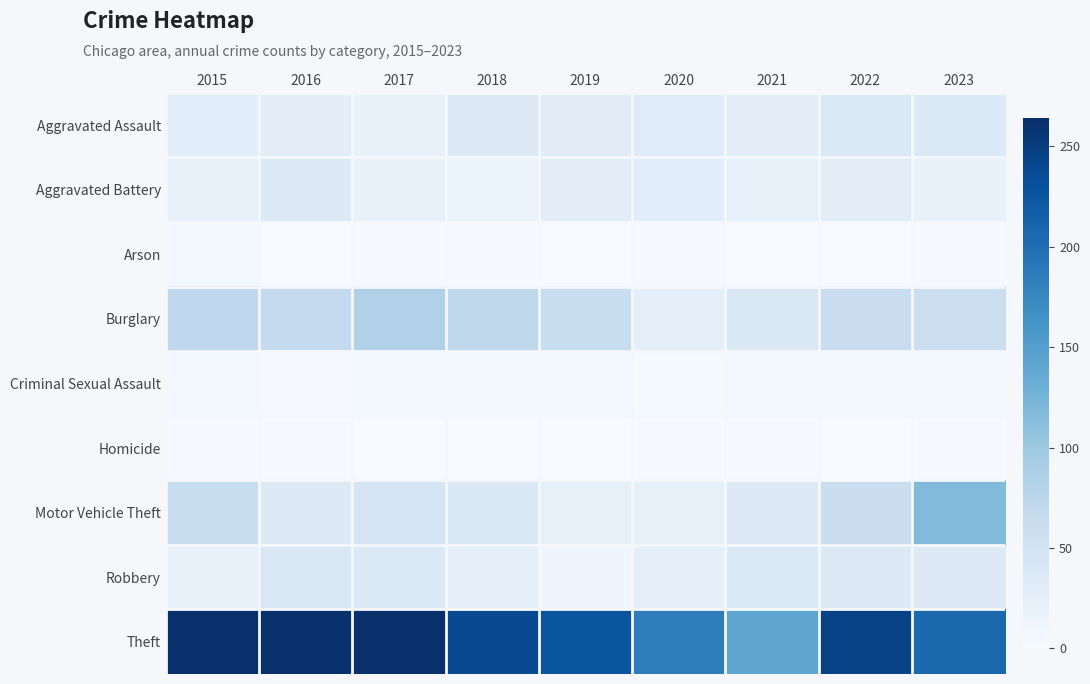

Reading right to left, what are all the values shown in this chart?

Aggravated Assault: 2023=36	2022=37	2021=25	2020=31	2019=29	2018=34	2017=20	2016=25	2015=28
Aggravated Battery: 2023=20	2022=27	2021=22	2020=28	2019=27	2018=17	2017=20	2016=33	2015=21
Arson: 2023=3	2022=0	2021=0	2020=3	2019=0	2018=2	2017=3	2016=1	2015=7
Burglary: 2023=57	2022=60	2021=38	2020=24	2019=61	2018=72	2017=84	2016=67	2015=71
Criminal Sexual Assault: 2023=7	2022=5	2021=8	2020=4	2019=7	2018=8	2017=6	2016=3	2015=7
Homicide: 2023=2	2022=1	2021=2	2020=2	2019=0	2018=0	2017=0	2016=2	2015=3
Motor Vehicle Theft: 2023=117	2022=59	2021=33	2020=22	2019=22	2018=38	2017=45	2016=35	2015=61
Robbery: 2023=33	2022=34	2021=37	2020=23	2019=12	2018=24	2017=37	2016=40	2015=20
Theft: 2023=207	2022=245	2021=142	2020=185	2019=226	2018=238	2017=264	2016=264	2015=262